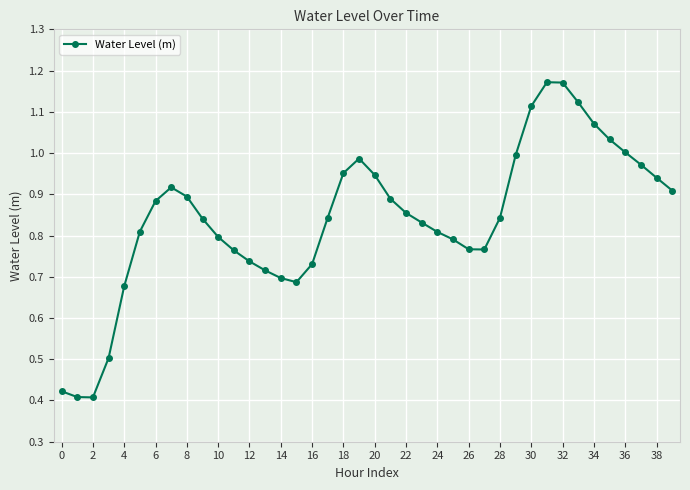

What is the sum of all values?

33.7